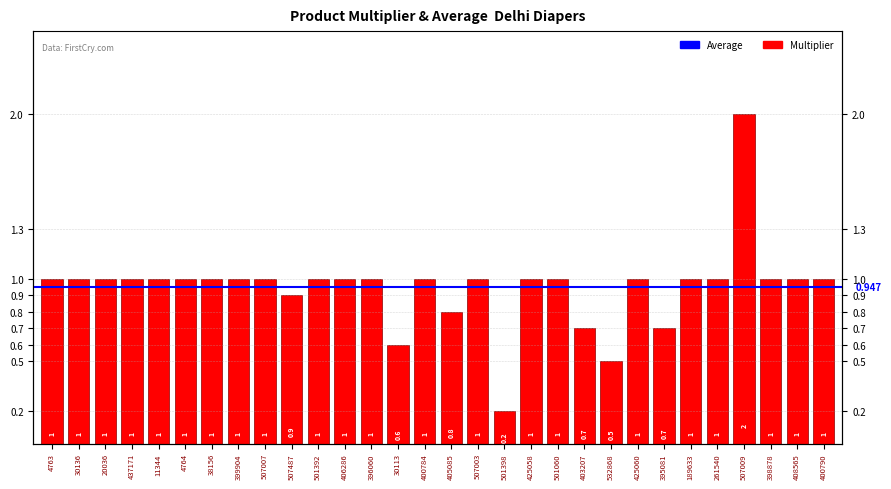

The chart shows a value of 1.0 at 501060. True or false?

True